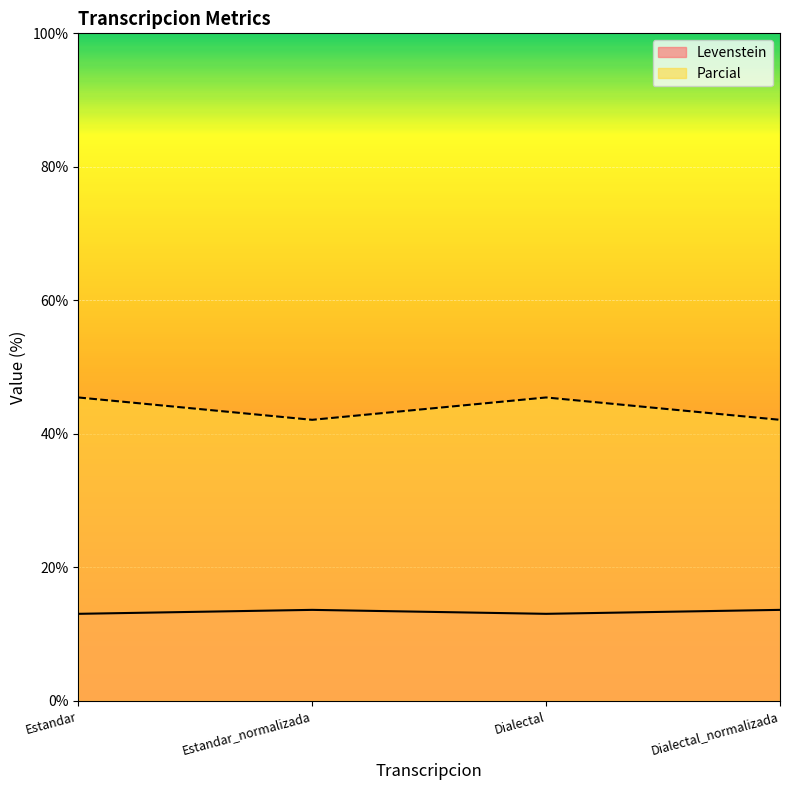

List the labels in order of Parcial value, smallest first.

Estandar_normalizada, Dialectal_normalizada, Estandar, Dialectal